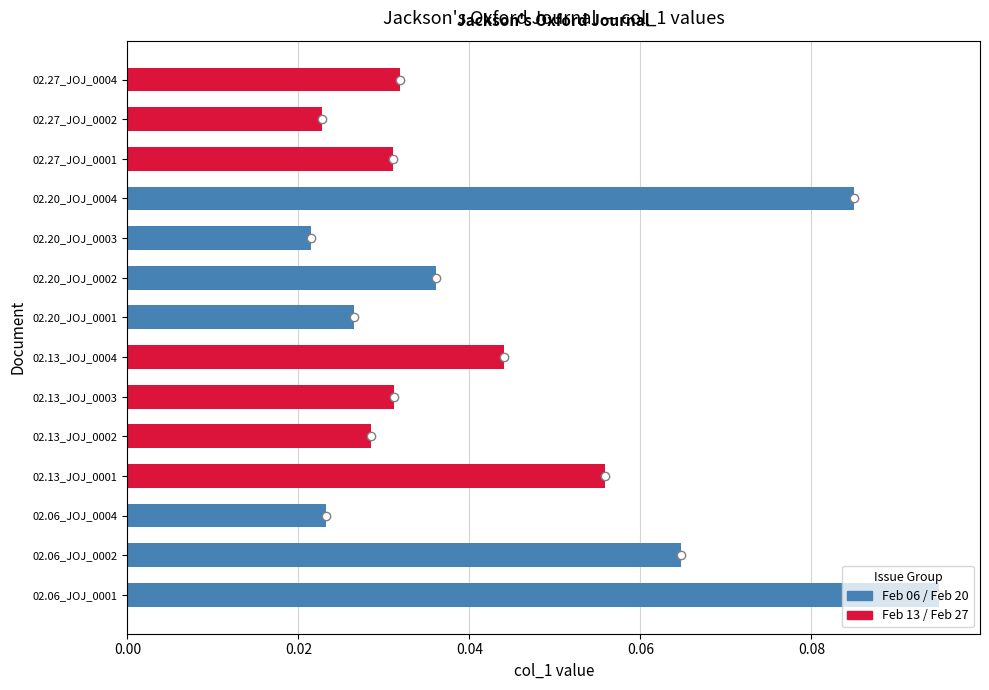

Which label corresponds to the largest value in the chart?

02.06_JOJ_0001